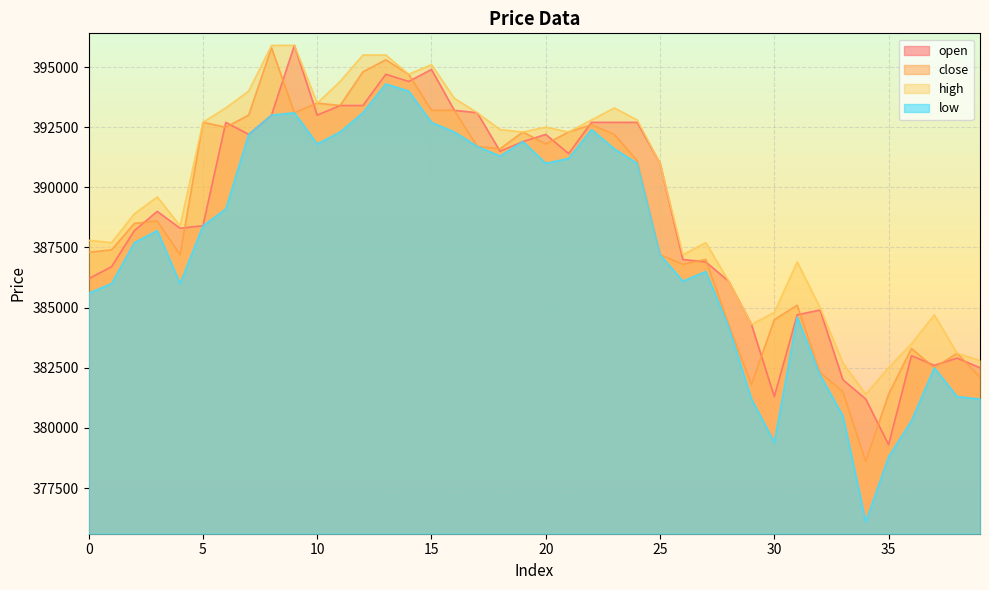

Reading left to right, list all the values displayed in this chart.

open: 0=386200	1=386700	2=388200	3=389000	4=388300	5=388400	6=392700	7=392200	8=393000	9=395900	10=393000	11=393400	12=393400	13=394700	14=394400	15=394900	16=393200	17=393100	18=391500	19=391900	20=392200	21=391400	22=392700	23=392700	24=392700	25=391000	26=387000	27=386900	28=386100	29=384300	30=381300	31=384700	32=384900	33=382000	34=381200	35=379300	36=383000	37=382600	38=382900	39=382500
close: 0=387300	1=387400	2=388500	3=388600	4=387200	5=392700	6=392500	7=393000	8=395800	9=393100	10=393500	11=393400	12=394800	13=395300	14=394700	15=393200	16=393200	17=391700	18=391600	19=392300	20=391800	21=392300	22=392600	23=392200	24=391100	25=387200	26=386800	27=387000	28=384300	29=381800	30=384500	31=385100	32=382300	33=381500	34=378600	35=381400	36=383300	37=382500	38=383100	39=382100
high: 0=387800	1=387700	2=388900	3=389600	4=388400	5=392700	6=393300	7=394000	8=395900	9=395900	10=393500	11=394400	12=395500	13=395500	14=394700	15=395100	16=393700	17=393100	18=392400	19=392300	20=392500	21=392300	22=392800	23=393300	24=392800	25=391000	26=387200	27=387700	28=386100	29=384300	30=384800	31=386900	32=385000	33=382700	34=381400	35=382500	36=383500	37=384700	38=383100	39=382800
low: 0=385600	1=386000	2=387700	3=388200	4=386000	5=388400	6=389100	7=392200	8=393000	9=393100	10=391800	11=392300	12=393100	13=394300	14=394000	15=392700	16=392300	17=391700	18=391300	19=391900	20=391000	21=391200	22=392400	23=391600	24=391000	25=387200	26=386100	27=386500	28=384200	29=381200	30=379400	31=384600	32=382200	33=380500	34=376100	35=378800	36=380300	37=382500	38=381300	39=381200